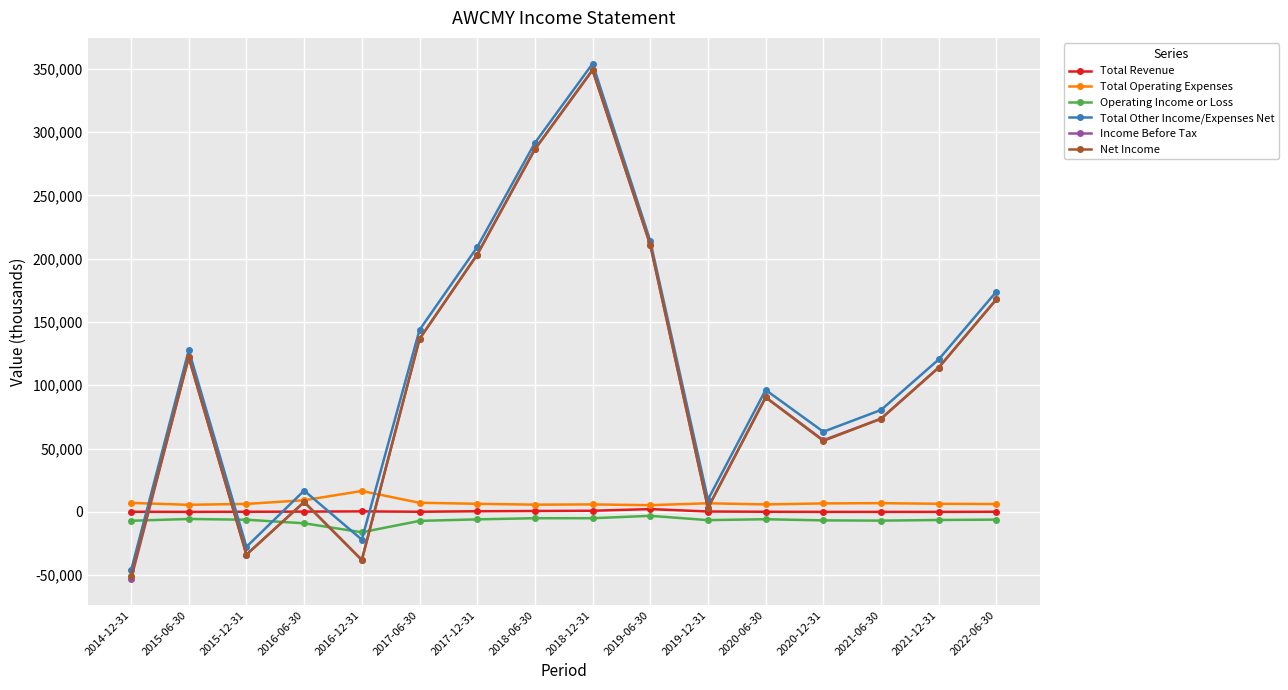

Which series ends up on top after the final intersection of Income Before Tax and Operating Income or Loss?

Income Before Tax